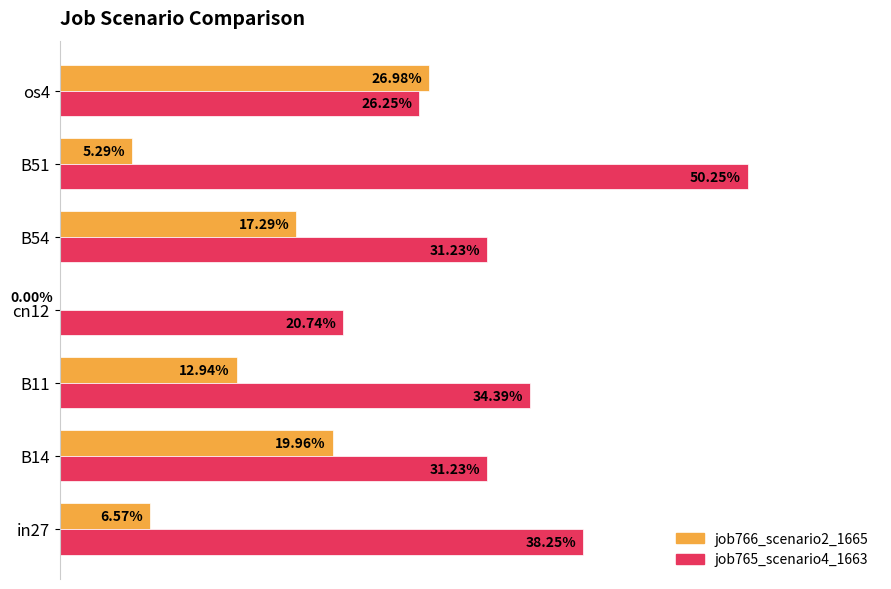

What are all the series names shown in the legend?

job766_scenario2_1665, job765_scenario4_1663